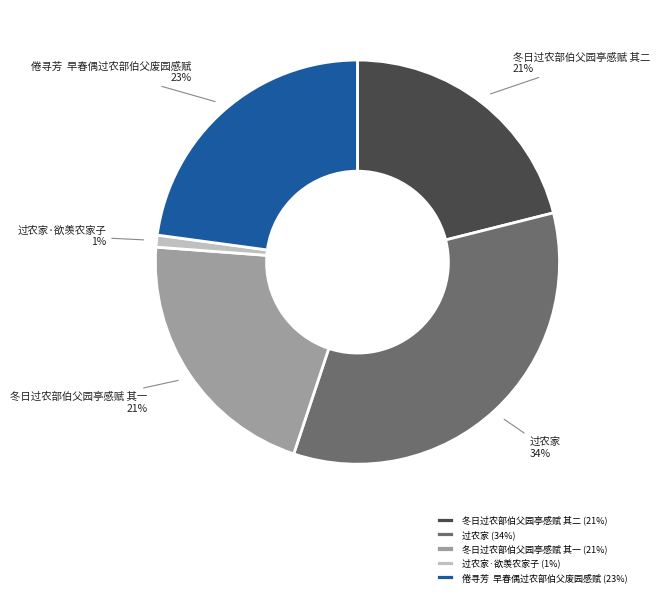

To the nearest percent, what is the difference between the largest and smallest slice percentages?

33%